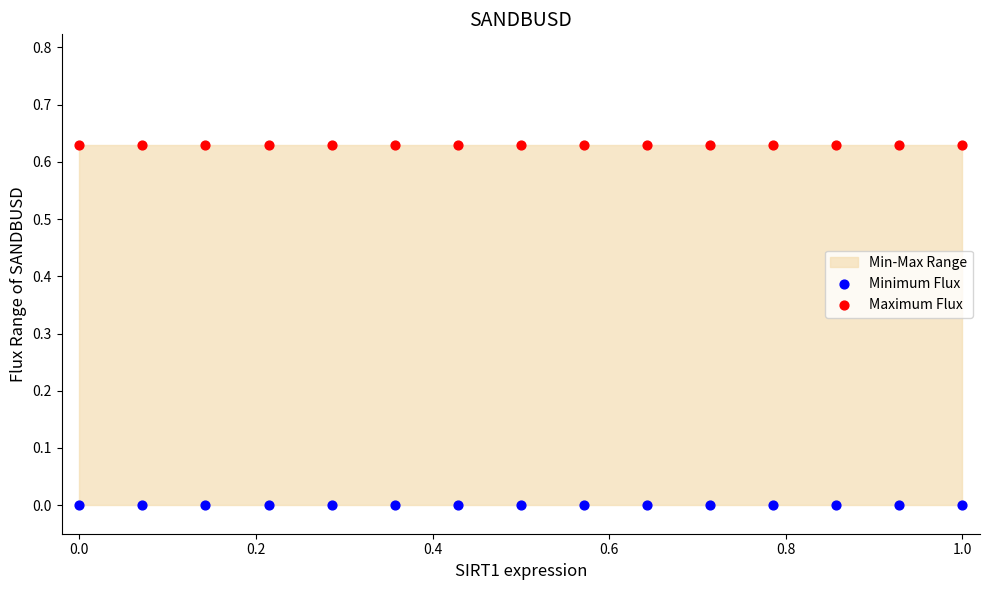

Which series reaches the minimum Y coordinate?

Minimum Flux